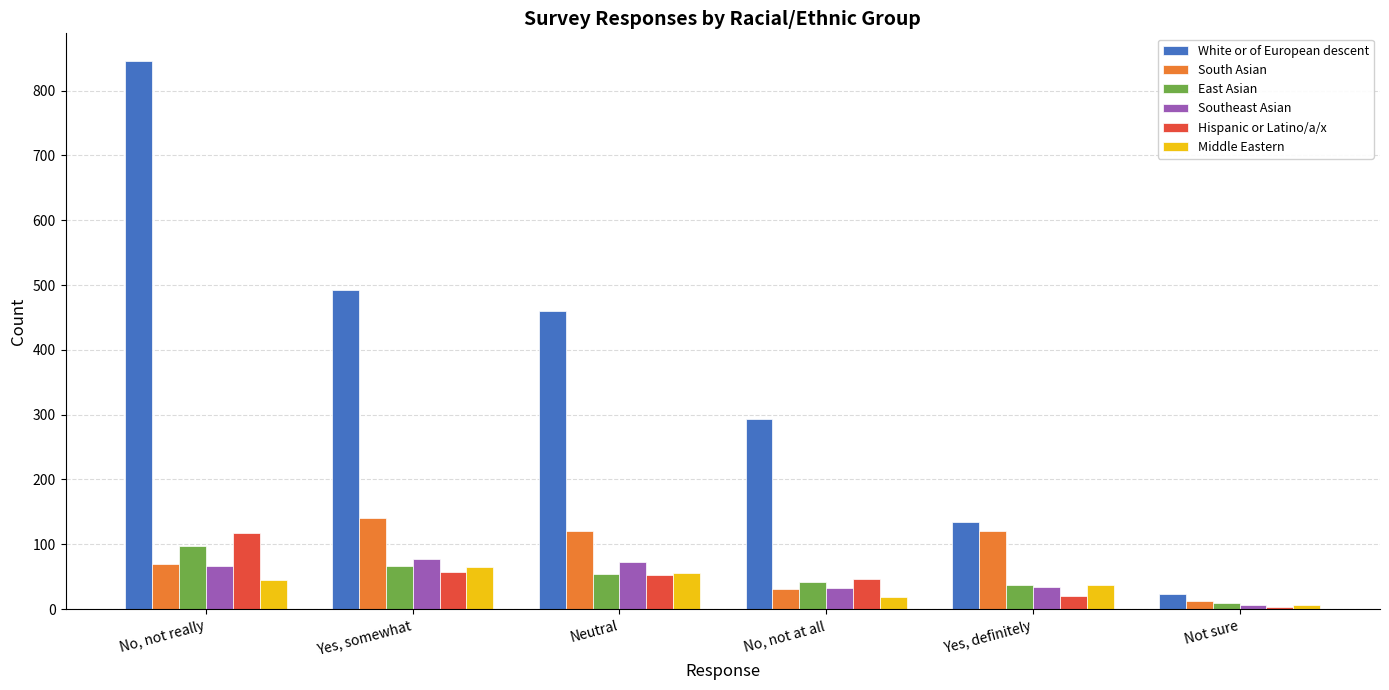

What is the difference between the South Asian values at Neutral and No, not at all?

89